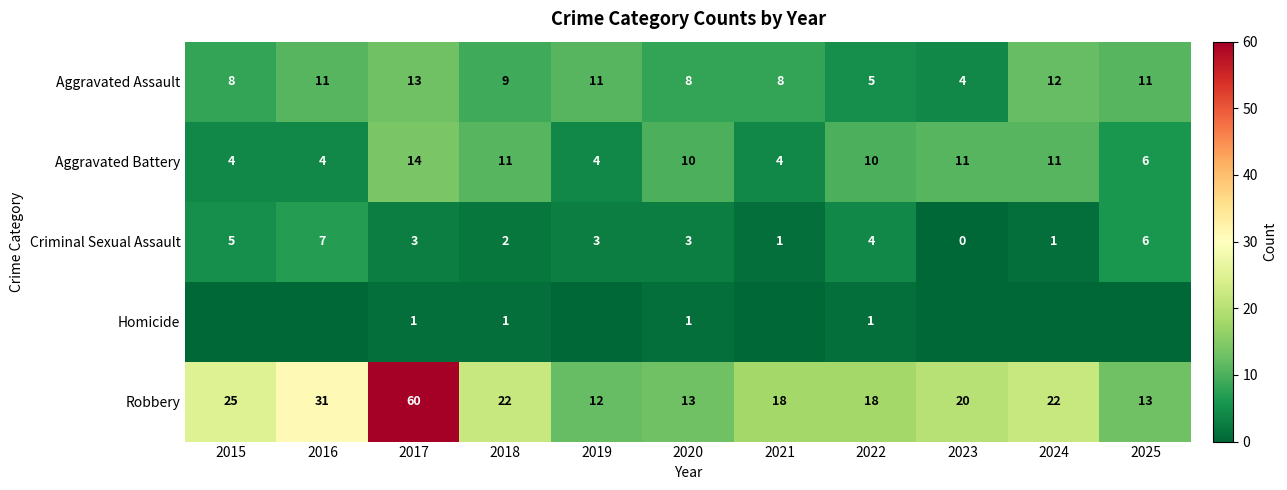

What is the sum of the Aggravated Assault values at 2015 and 2024?

20